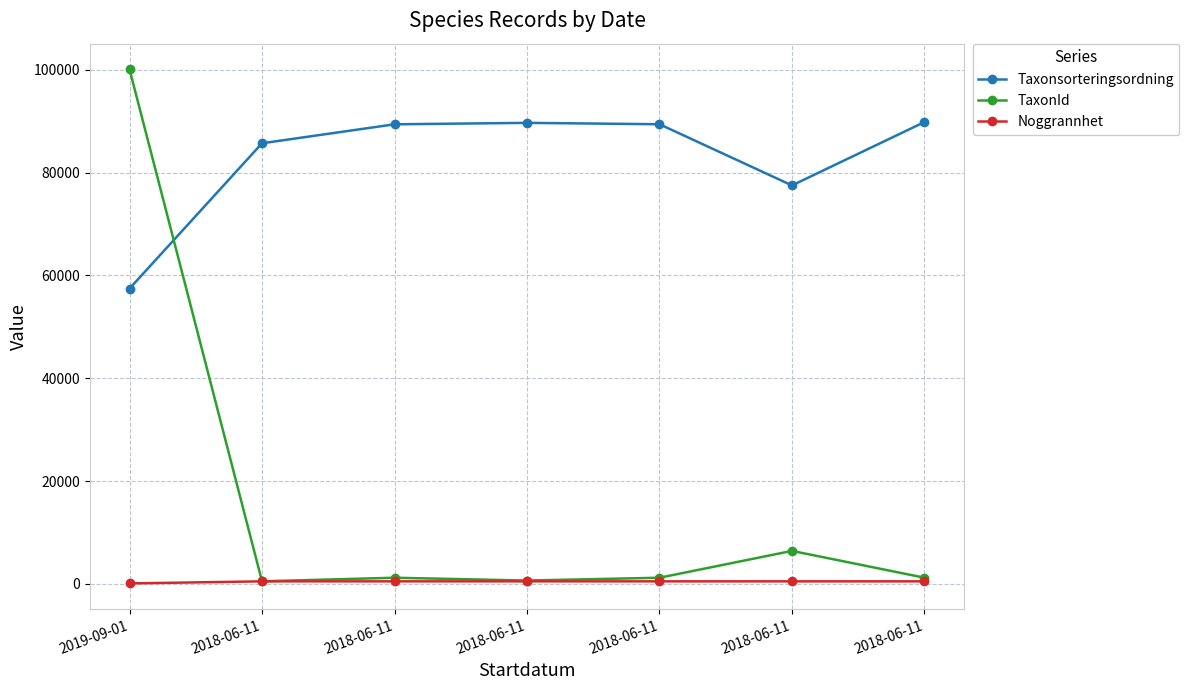

Rank the series by their average value, from highest to lowest.

Taxonsorteringsordning, TaxonId, Noggrannhet